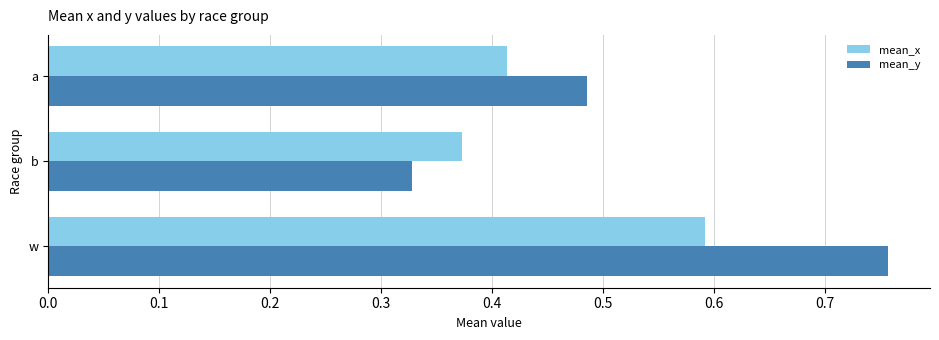

The value of mean_y at b is 0.5. True or false?

False